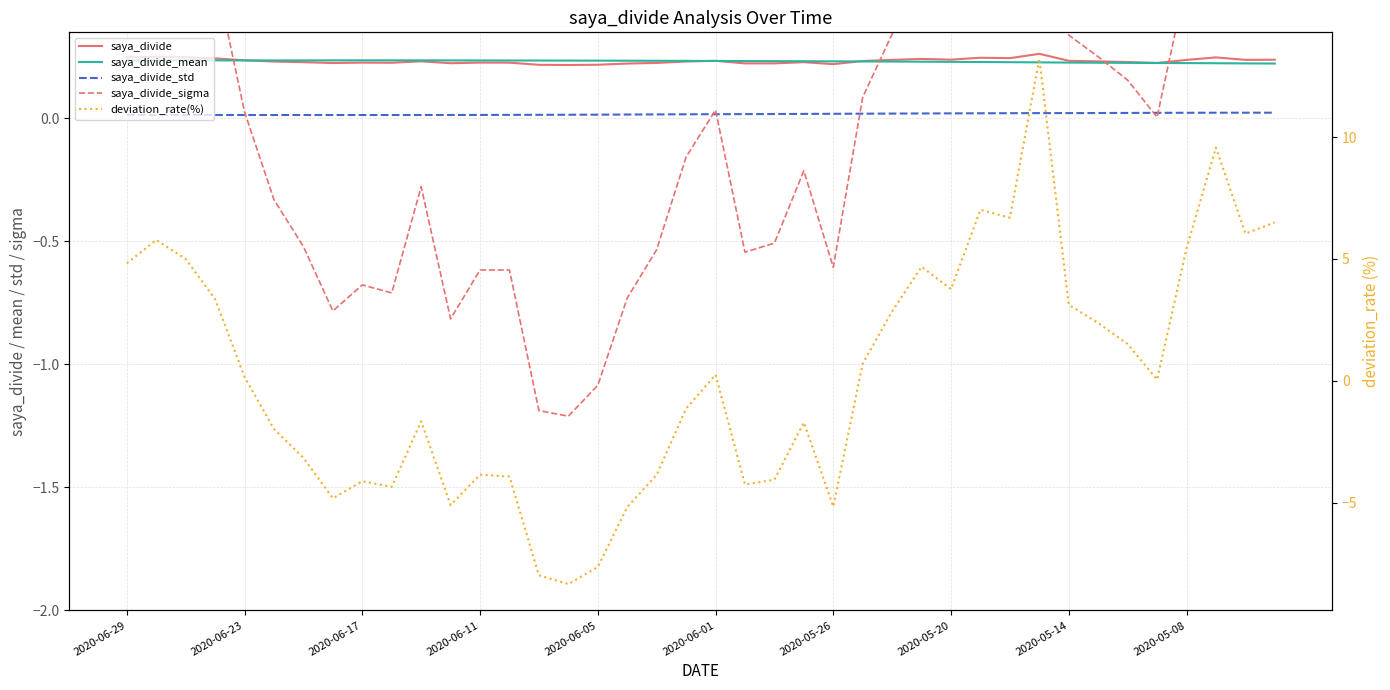

Where is saya_divide_mean nearest to the value 0?

39